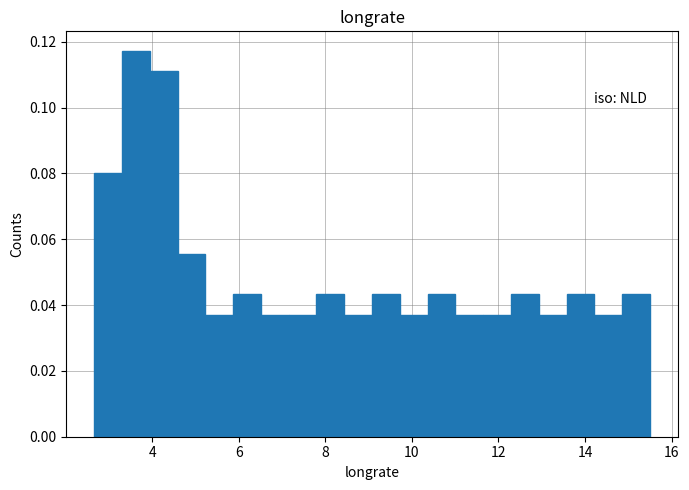

Read against the x-axis, roughly where is the centre of the tallest bar?

3.6